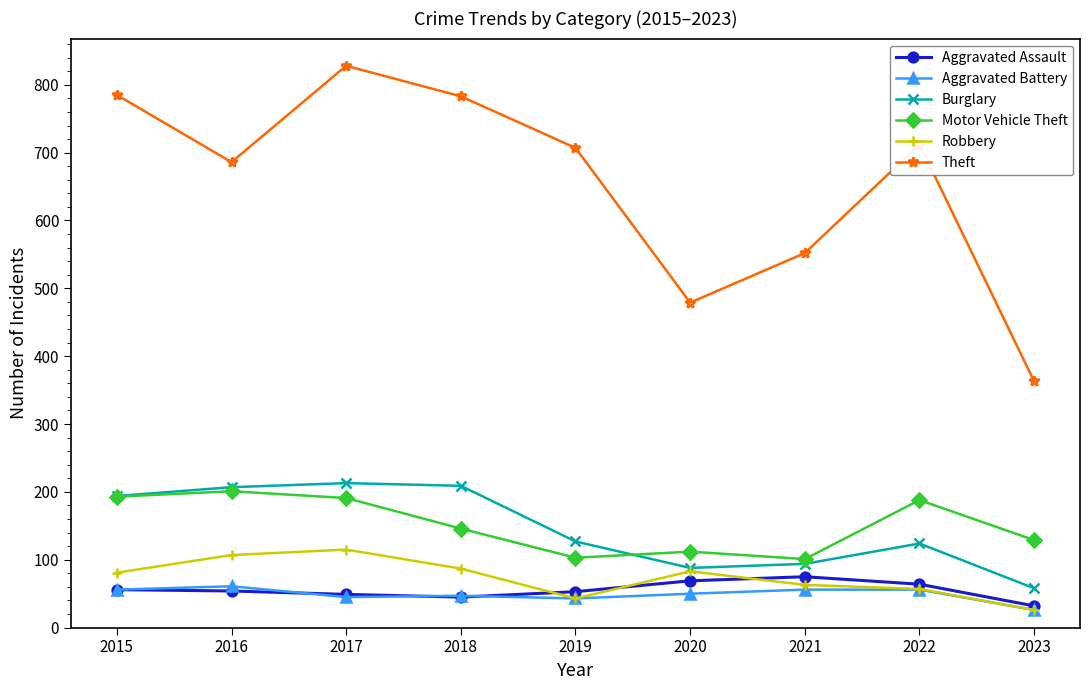

Is the value of Robbery at 2022 greater than the value of Aggravated Assault at 2022?

No